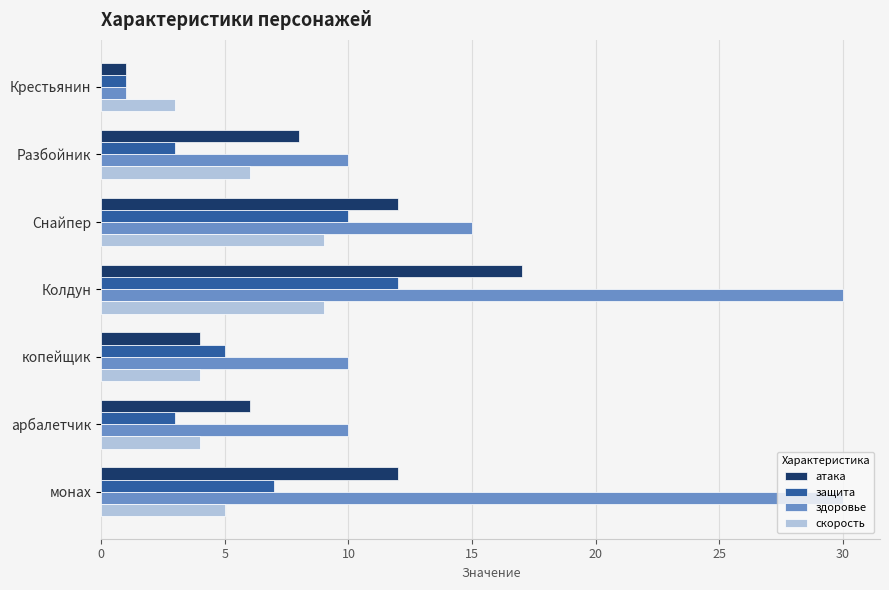

What is the sum of the здоровье values at Колдун and арбалетчик?

40